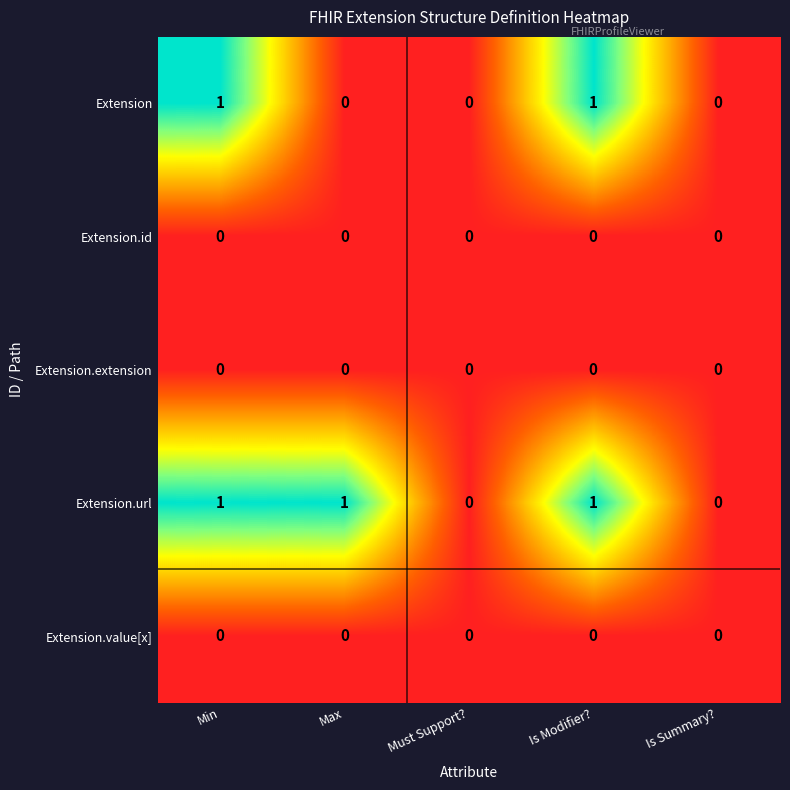

What is the sum of all Extension.url values?

3